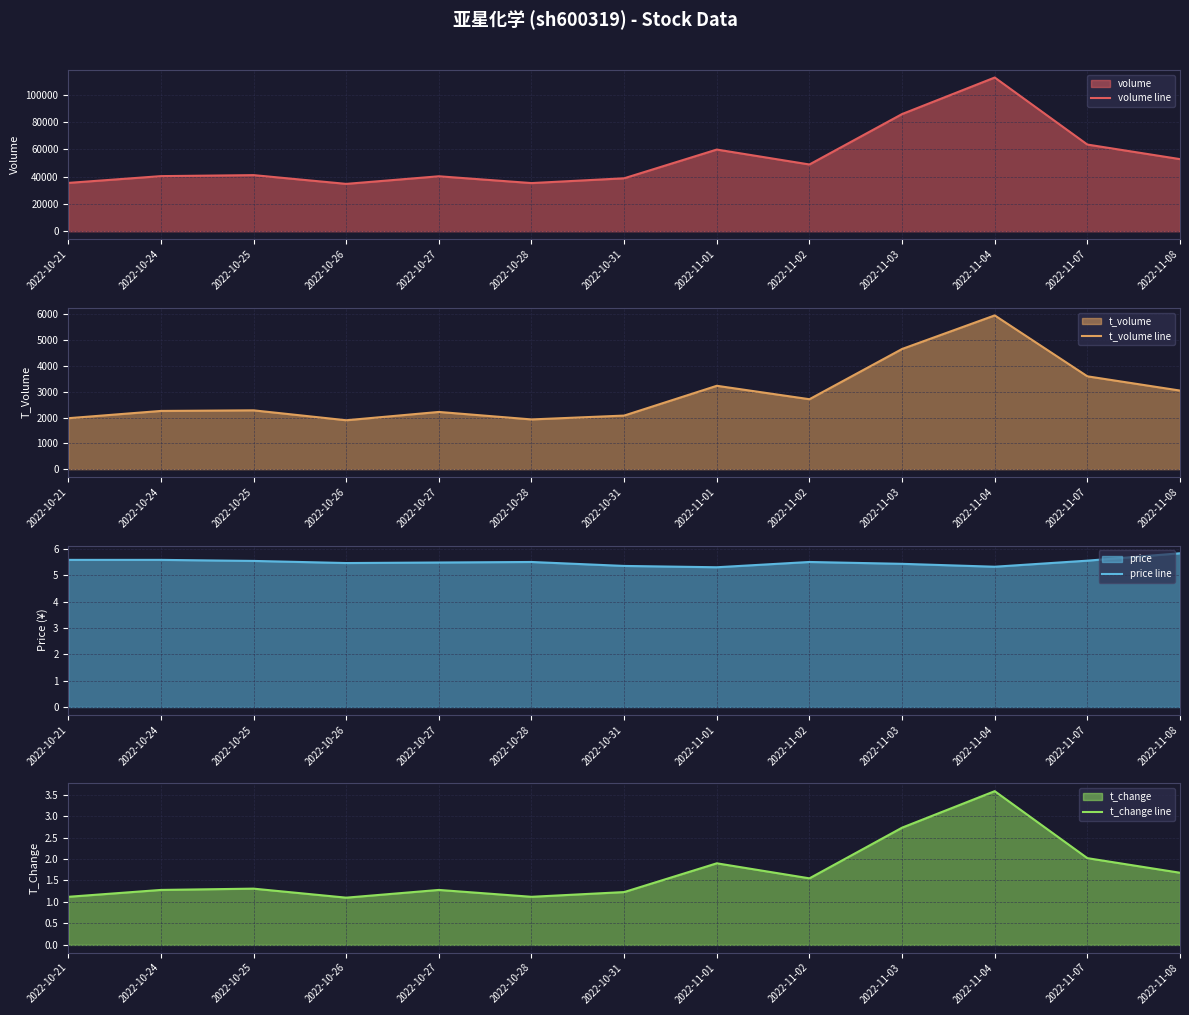

Reading right to left, extract all data points from this chart.

volume line: 2022-11-08=52943.0	2022-11-07=63630.0	2022-11-04=112826.0	2022-11-03=86018.0	2022-11-02=49006.0	2022-11-01=59964.0	2022-10-31=38873.0	2022-10-28=35363.0	2022-10-27=40350.0	2022-10-26=34772.0	2022-10-25=41199.0	2022-10-24=40459.0	2022-10-21=35486.0
t_volume line: 2022-11-08=3044.0	2022-11-07=3596.0	2022-11-04=5956.0	2022-11-03=4655.0	2022-11-02=2709.0	2022-11-01=3229.0	2022-10-31=2075.0	2022-10-28=1926.0	2022-10-27=2216.0	2022-10-26=1894.0	2022-10-25=2278.0	2022-10-24=2255.0	2022-10-21=1973.0
price line: 2022-11-08=5.8	2022-11-07=5.5	2022-11-04=5.3	2022-11-03=5.4	2022-11-02=5.5	2022-11-01=5.3	2022-10-31=5.3	2022-10-28=5.5	2022-10-27=5.5	2022-10-26=5.5	2022-10-25=5.5	2022-10-24=5.6	2022-10-21=5.6
t_change line: 2022-11-08=1.7	2022-11-07=2.0	2022-11-04=3.6	2022-11-03=2.7	2022-11-02=1.6	2022-11-01=1.9	2022-10-31=1.2	2022-10-28=1.1	2022-10-27=1.3	2022-10-26=1.1	2022-10-25=1.3	2022-10-24=1.3	2022-10-21=1.1